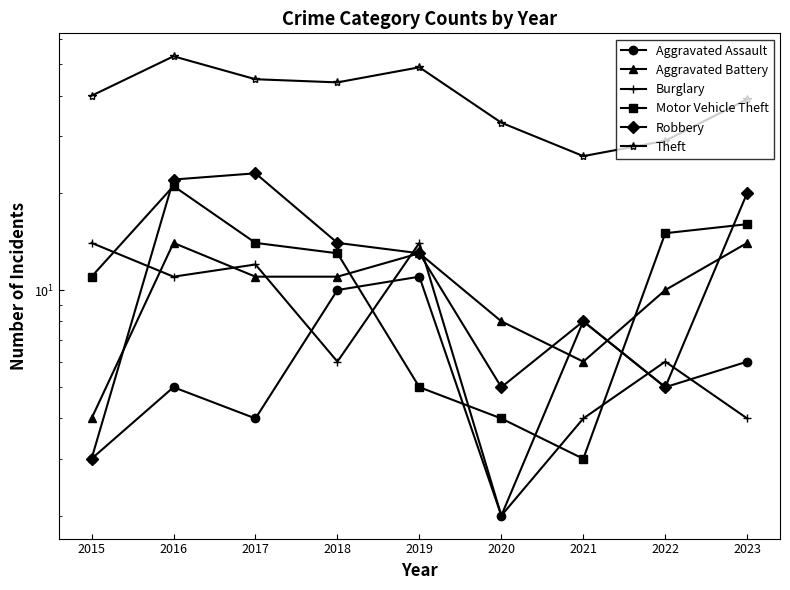

List the series in order of their peak value, lowest first.

Aggravated Assault, Aggravated Battery, Burglary, Motor Vehicle Theft, Robbery, Theft